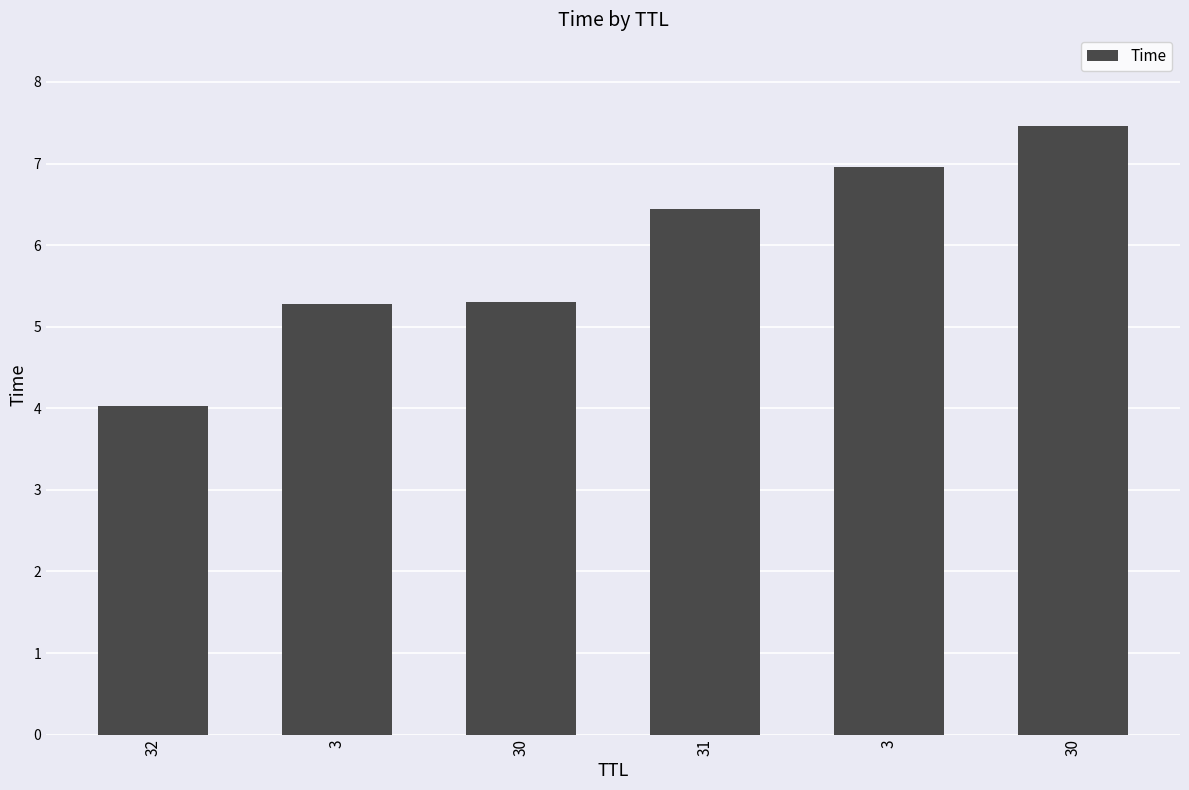

How many data points are above 6?

3